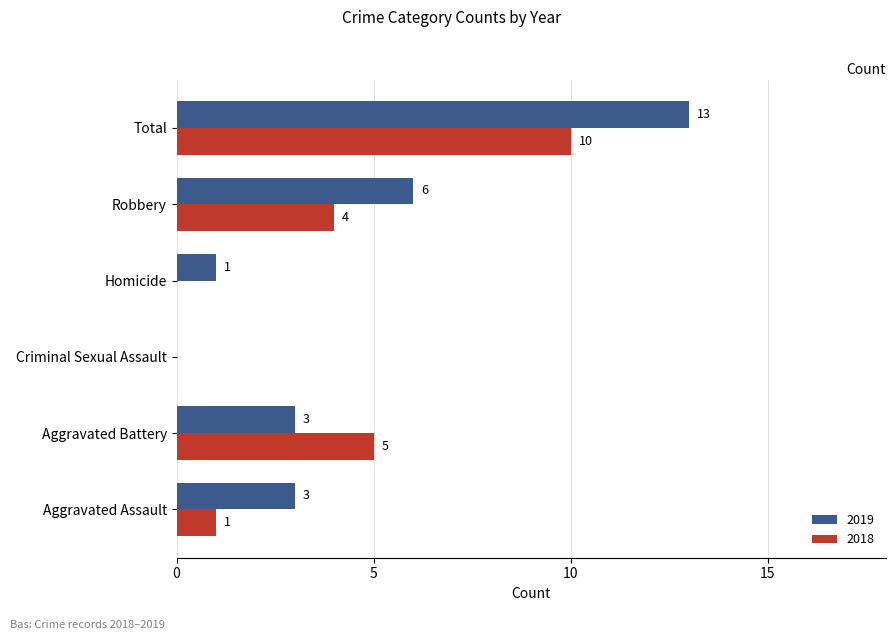

Where is 2019 nearest to the value 6?

Robbery